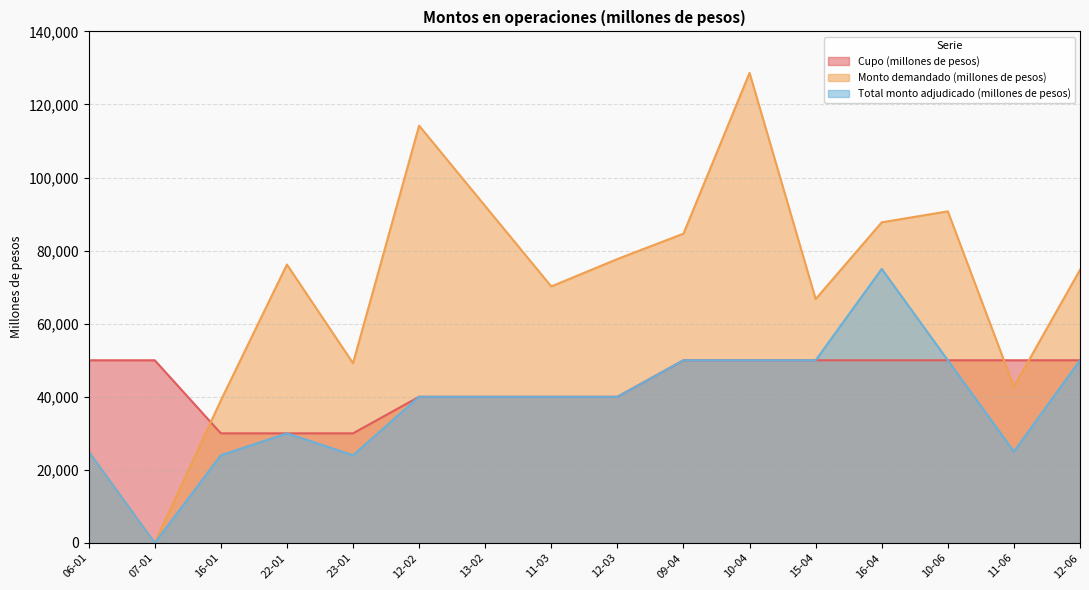

How many distinct data groups are displayed?

3